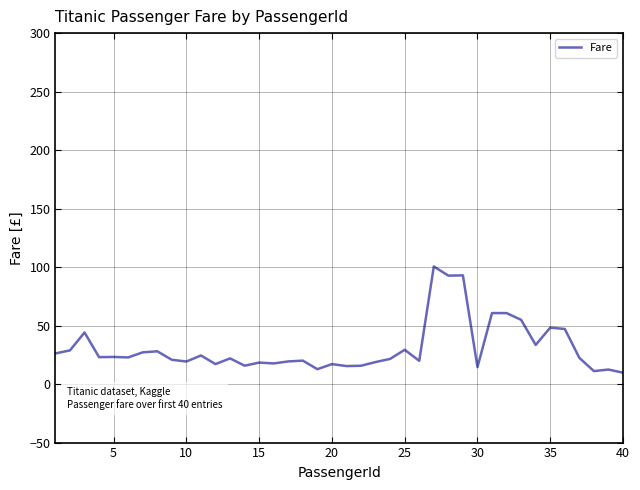

What is the difference between the maximum and minimum values?

90.8